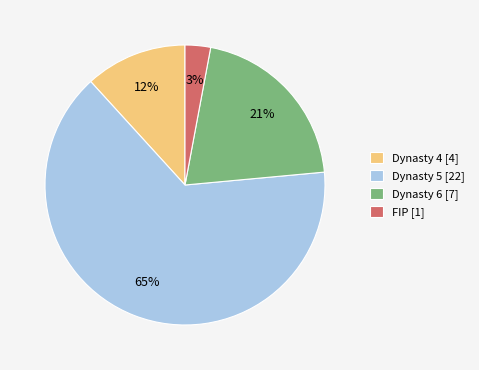

To the nearest percent, what is the combined percentage of Dynasty 4 and Dynasty 5?

76%